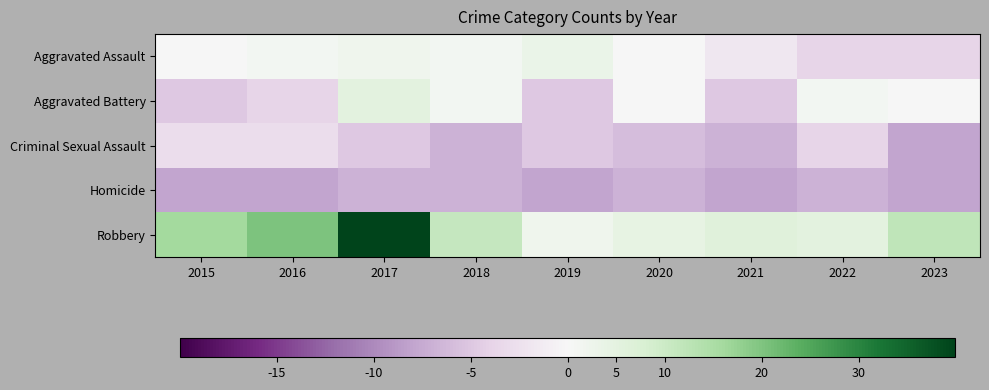

What is the total value across all series at 2016?

6.8